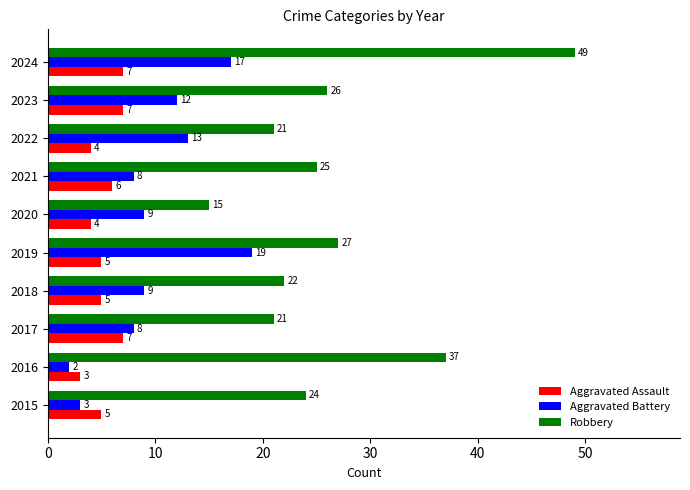

Is the value of Aggravated Assault at 2016 greater than the value of Aggravated Battery at 2019?

No